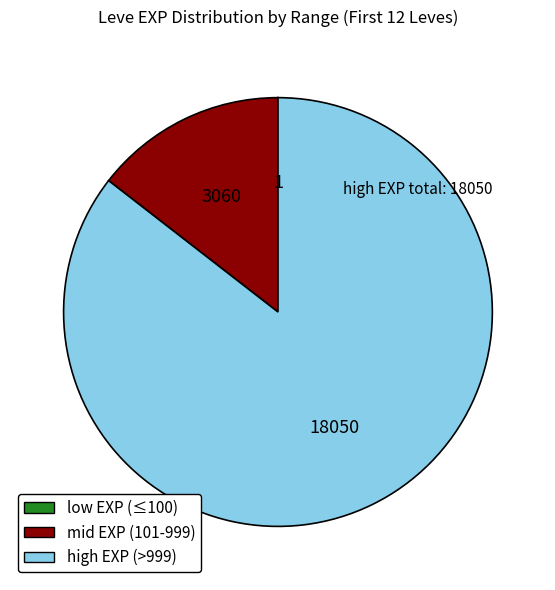

The high EXP (>999) slice represents 86% of the pie. True or false?

True